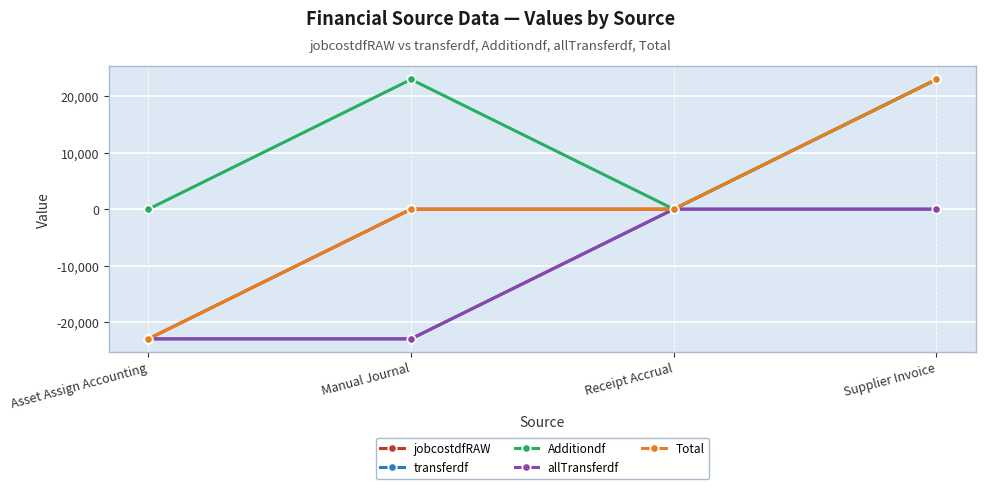

Which series changed the most between Manual Journal and Supplier Invoice?

jobcostdfRAW